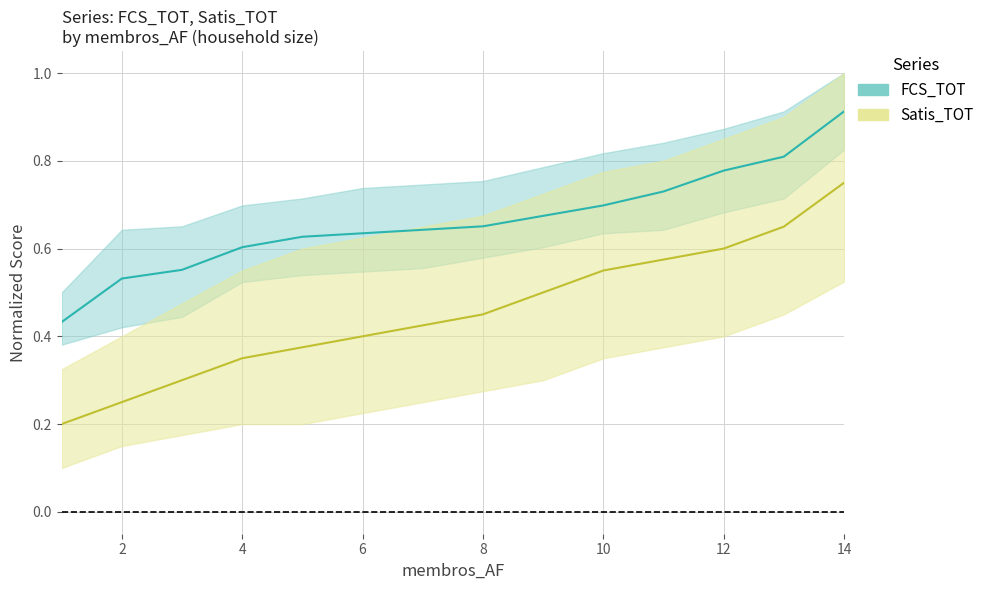

Does the chart have visible grid lines?

Yes